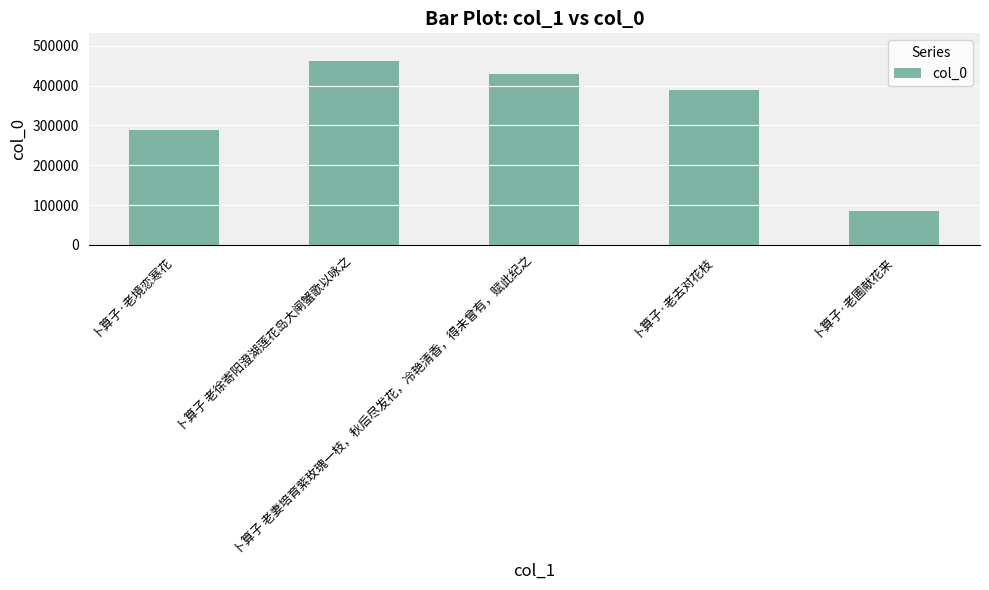

The chart shows a value of 86119 at 卜算子·老圃献花来. True or false?

True